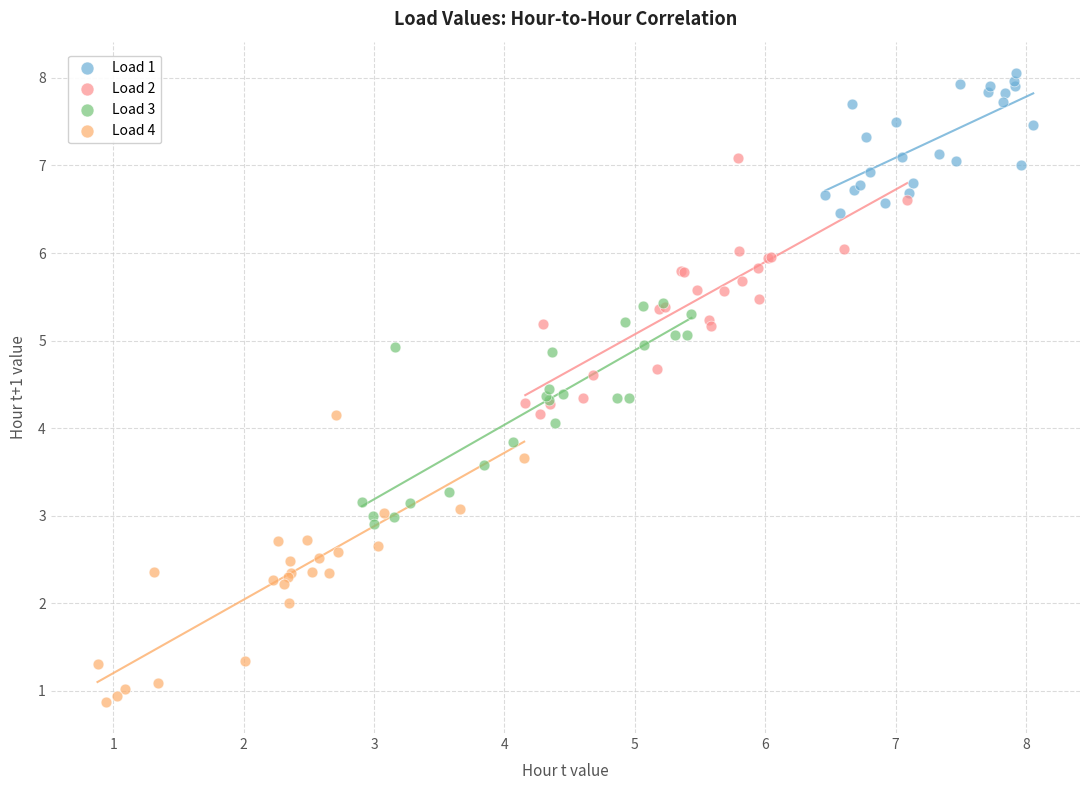

Which series contains the lowest Y value?

Load 4